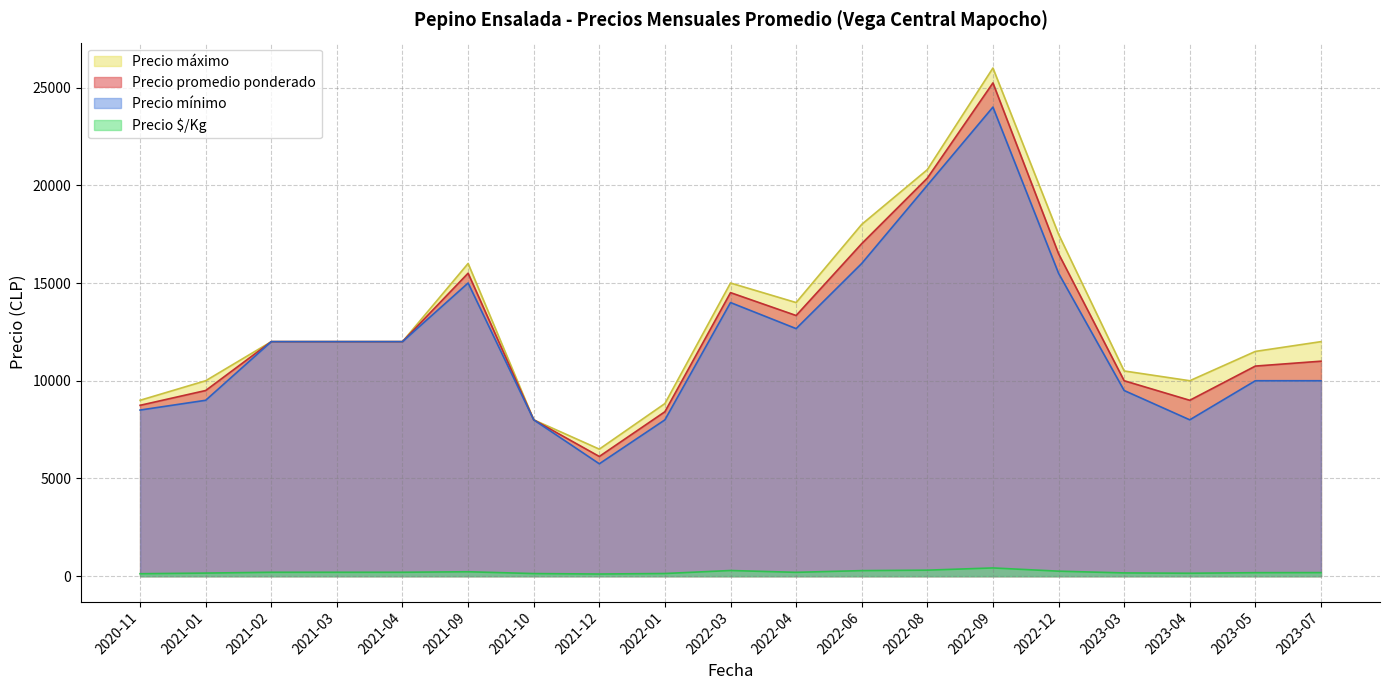

How many series are shown in this chart?

4